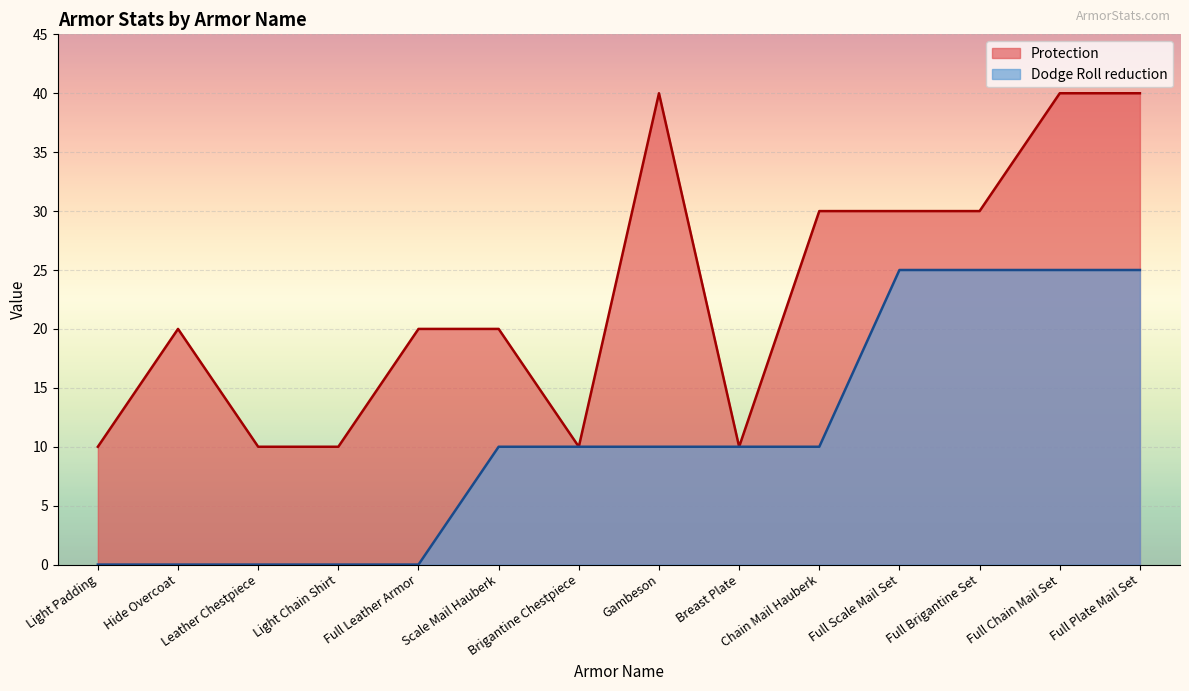

Does the chart display data point markers on the line(s)?

No